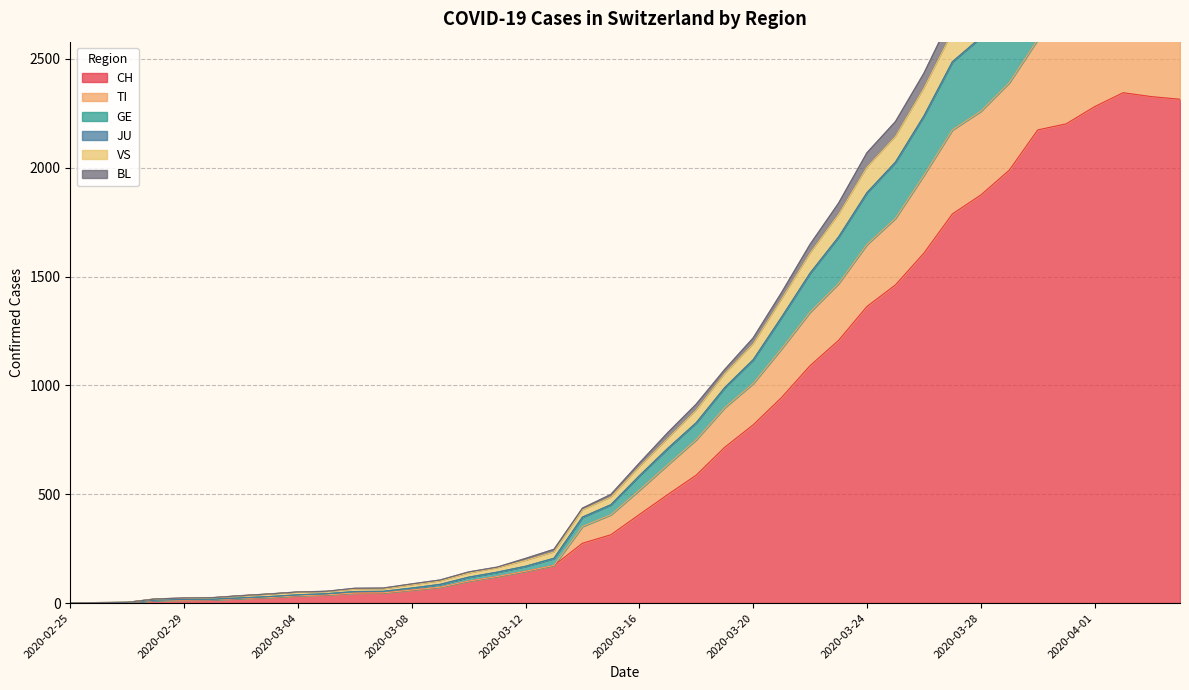

True or false: BL and VS intersect in this chart.

False